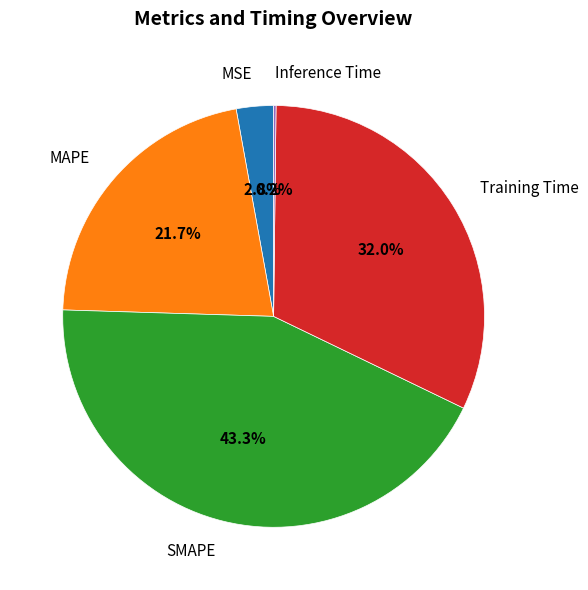

Is there a majority slice in this chart?

No